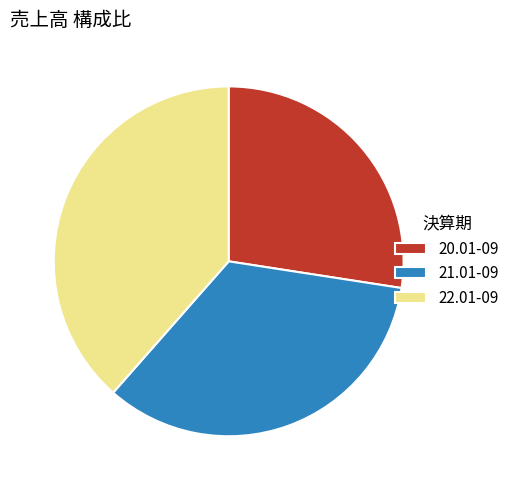

Which has a higher value, 21.01-09 or 22.01-09?

22.01-09